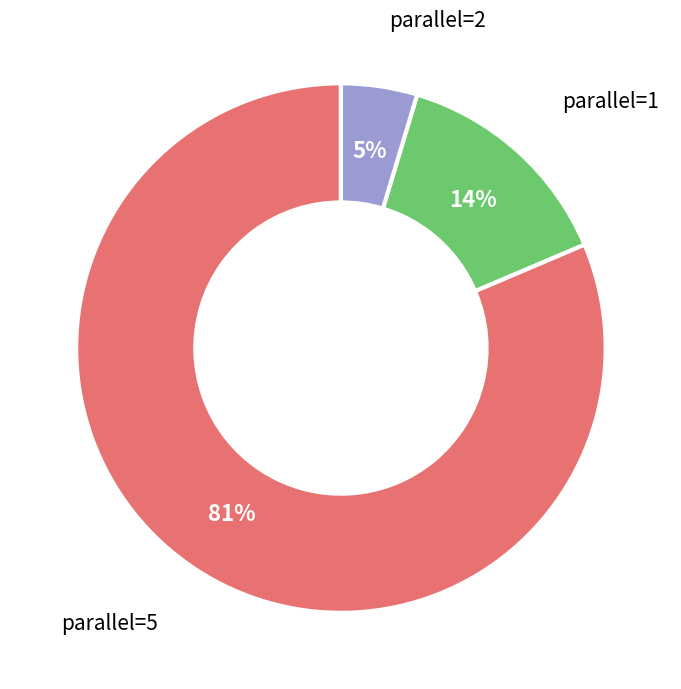

To the nearest percent, what is the average slice percentage?

33%